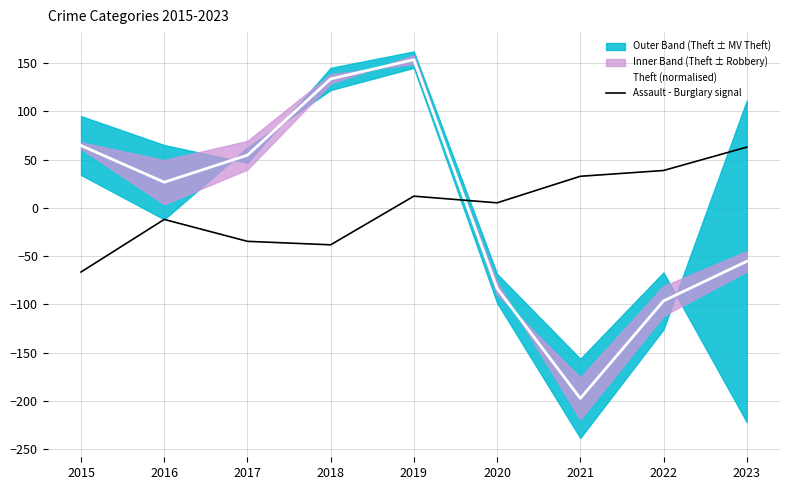

How many negative values does the Assault - Burglary signal series have?

4